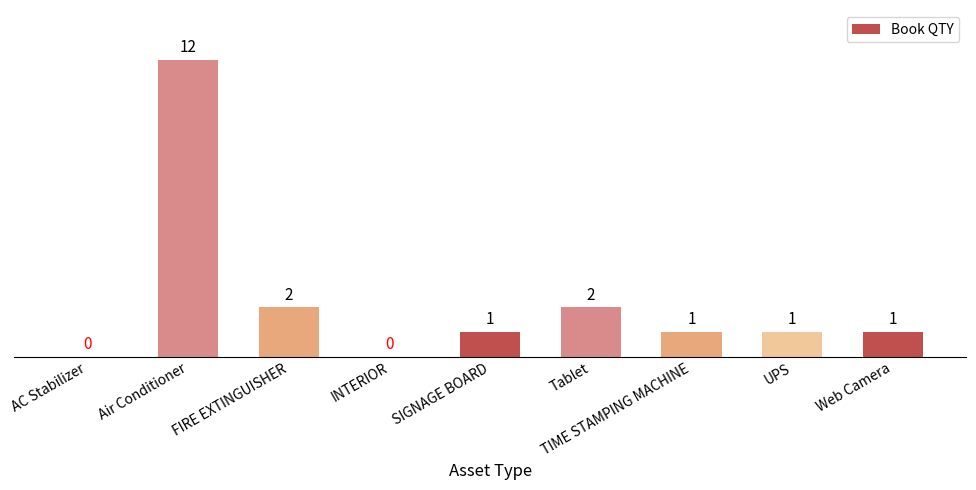

Reading left to right, transcribe all the data shown in this chart.

0	12	2	0	1	2	1	1	1